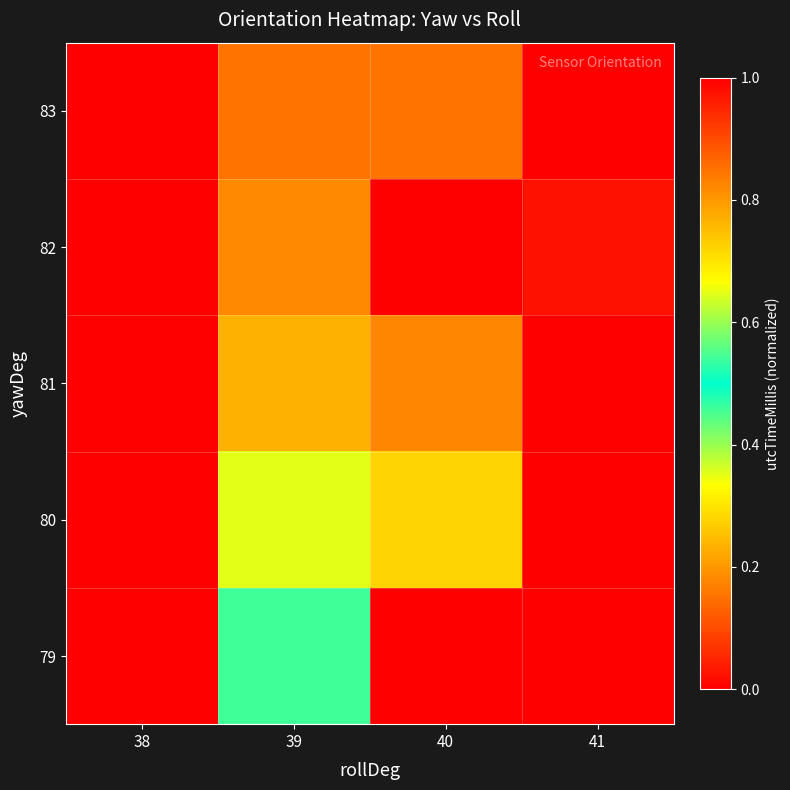

Which category has the lowest value across all series?

40